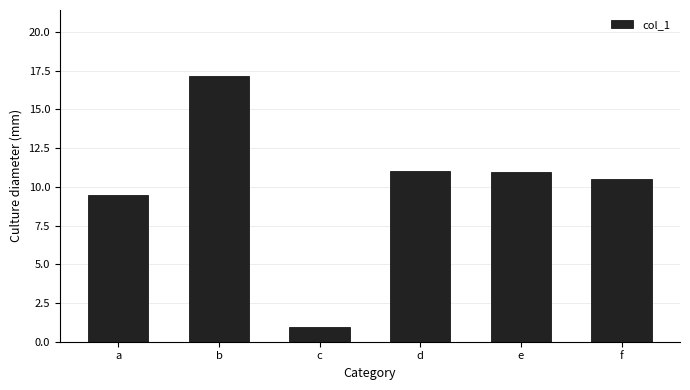

Which has a higher value, b or e?

b